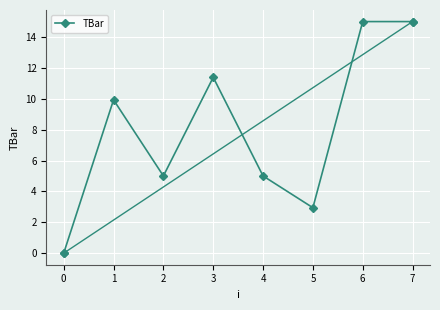

What is the greatest value displayed?

15.0